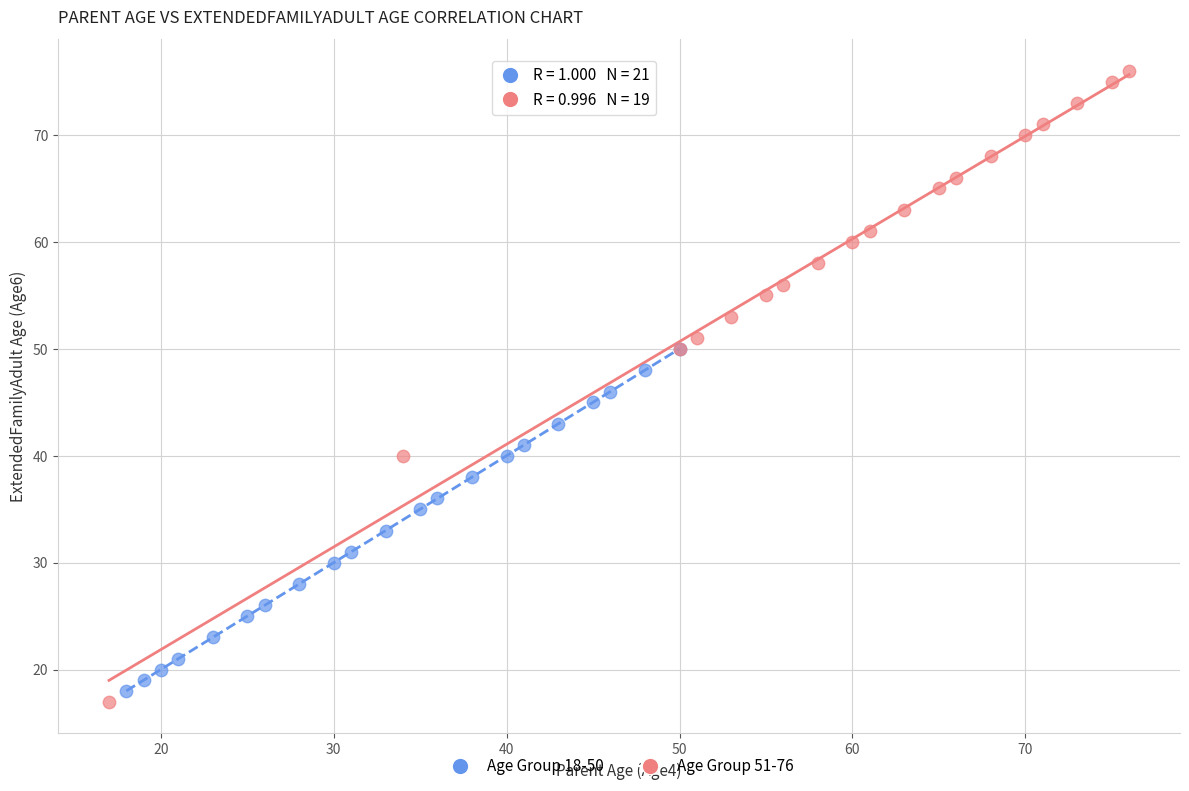

Which series contains the lowest Y value?

Age Group 51-76